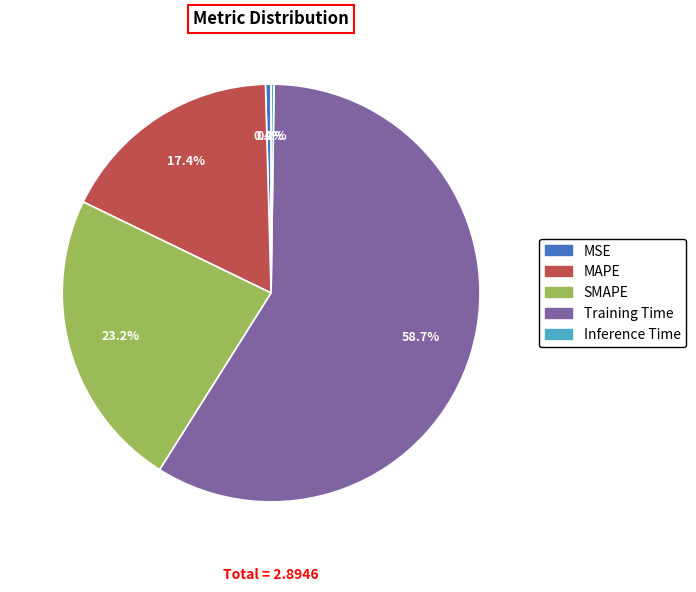

Which category accounts for the majority?

Training Time